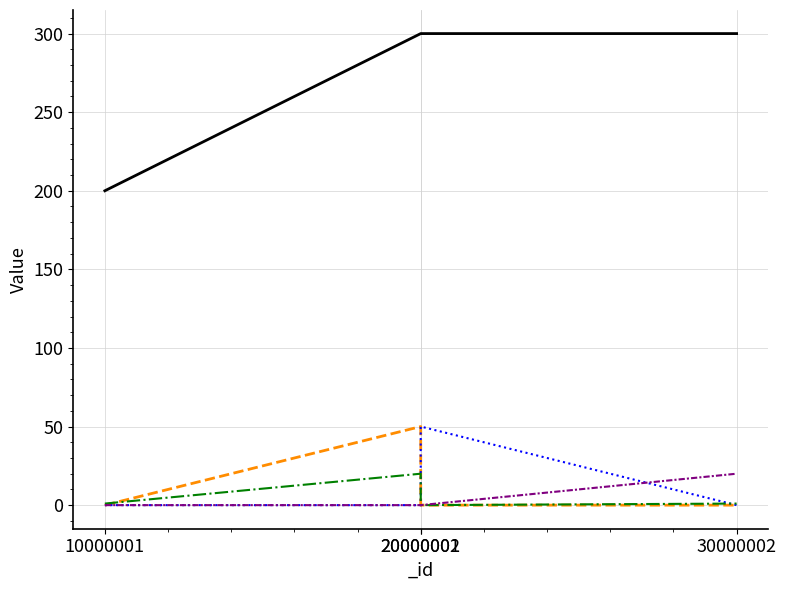

List the series in order of their peak value, highest first.

_itemPrice, _itemHpRecover, _itemMpRecover, _itemMaxStack, _itemDef